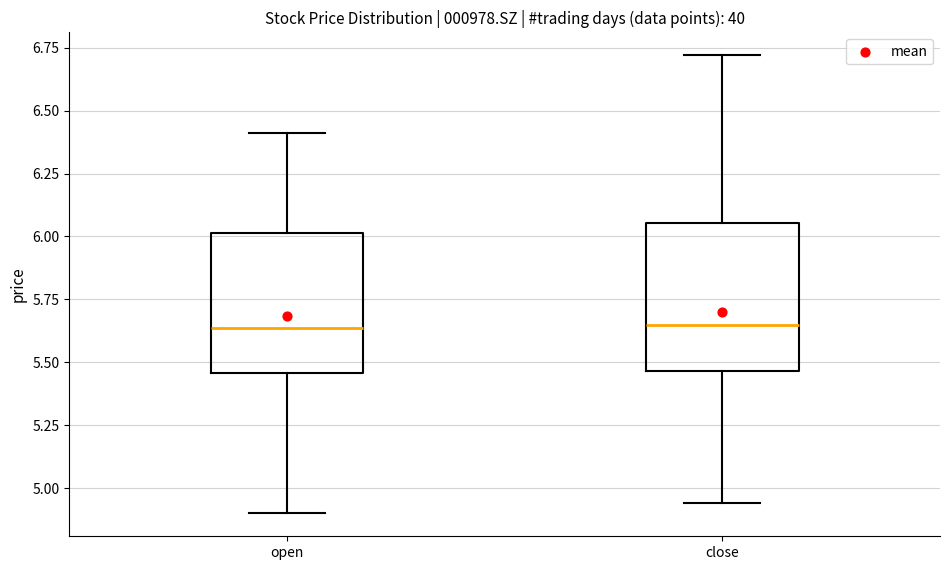

Where does the median line of the box for close sit on the y-axis? The values are not printed on the chart, so give them approximately, as read against the axis.

5.65